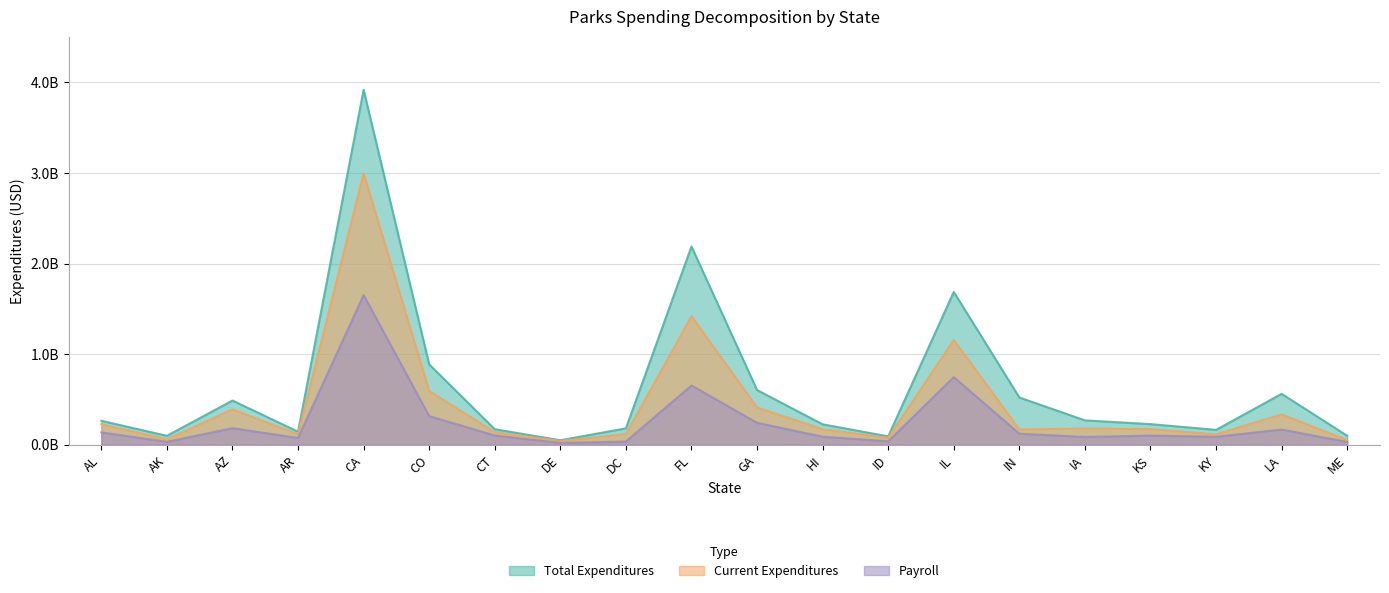

What is the difference between the Current Expenditures values at ME and AL?

0.2